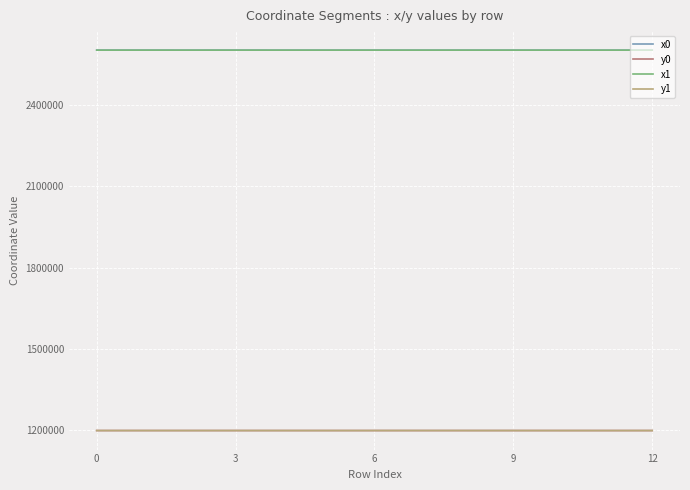

What is the minimum value for x0?

2600405.2